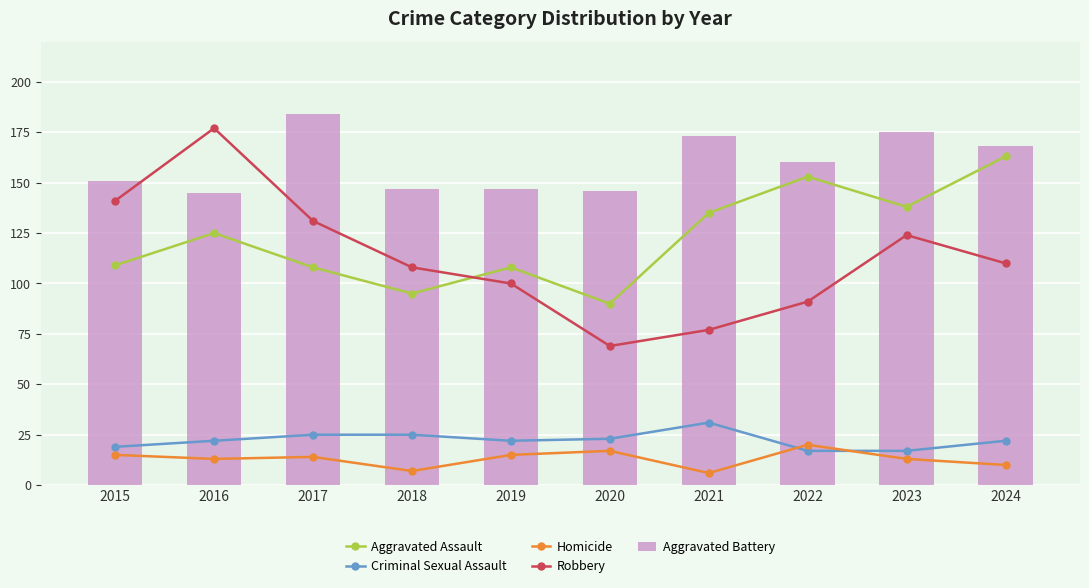

Reading left to right, what are all the values shown in this chart?

Aggravated Assault: 109	125	108	95	108	90	135	153	138	163
Criminal Sexual Assault: 19	22	25	25	22	23	31	17	17	22
Homicide: 15	13	14	7	15	17	6	20	13	10
Robbery: 141	177	131	108	100	69	77	91	124	110
Aggravated Battery: 151	145	184	147	147	146	173	160	175	168